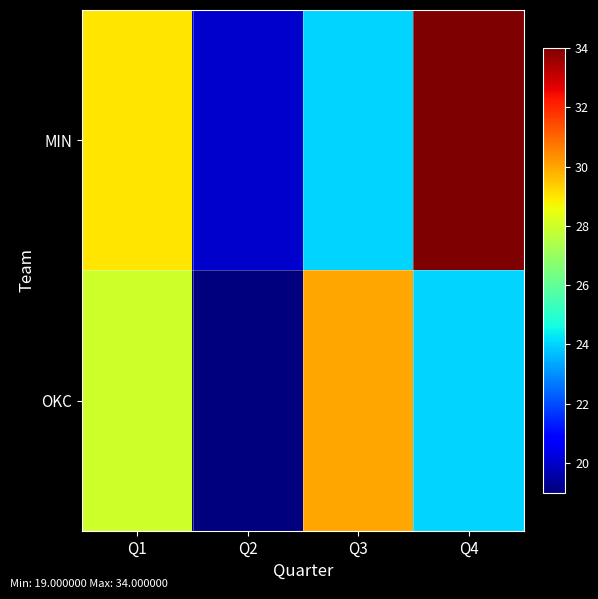

List the series in order of their overall mean, lowest first.

OKC, MIN